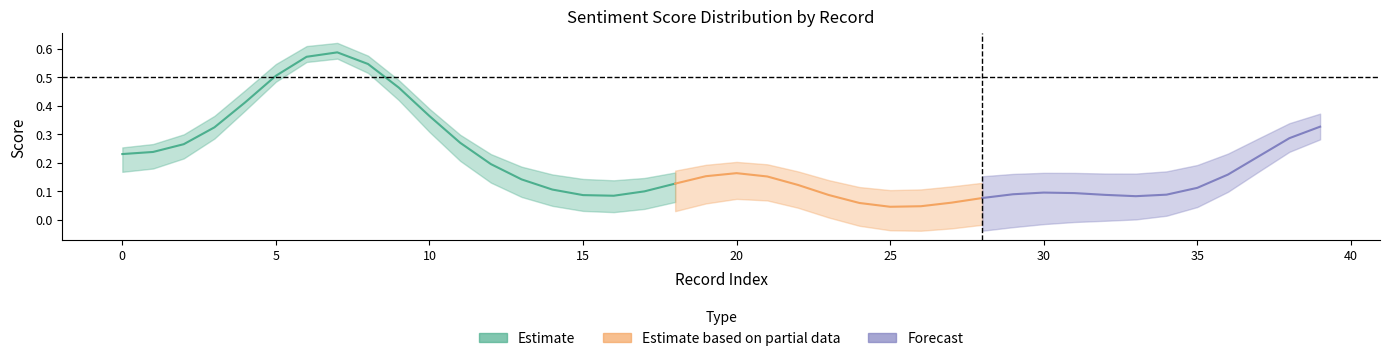

How many lines are shown in the chart?

3